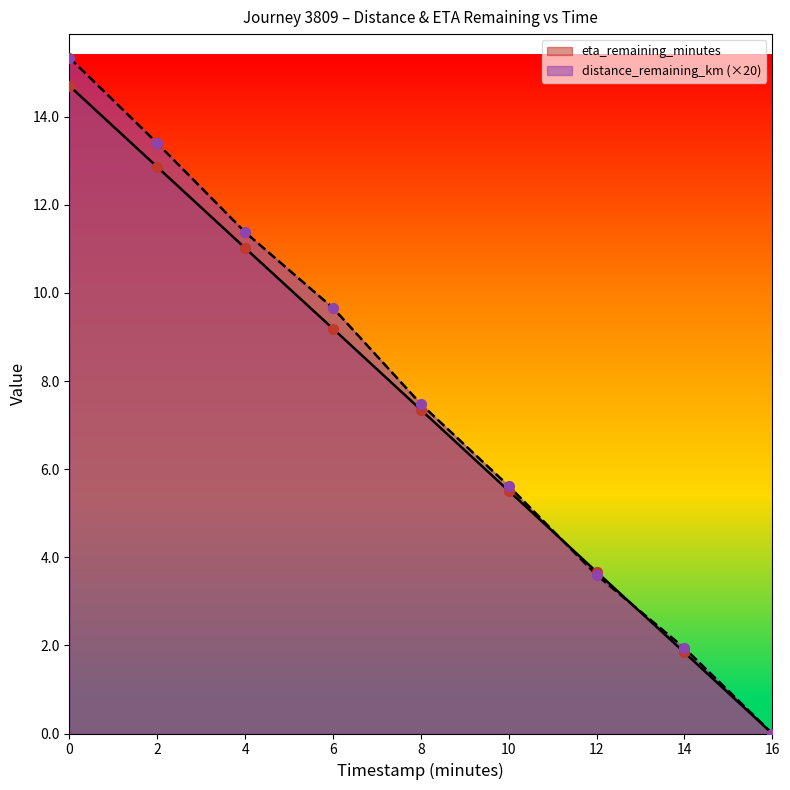

Which series contains the lowest Y value?

distance_remaining_km